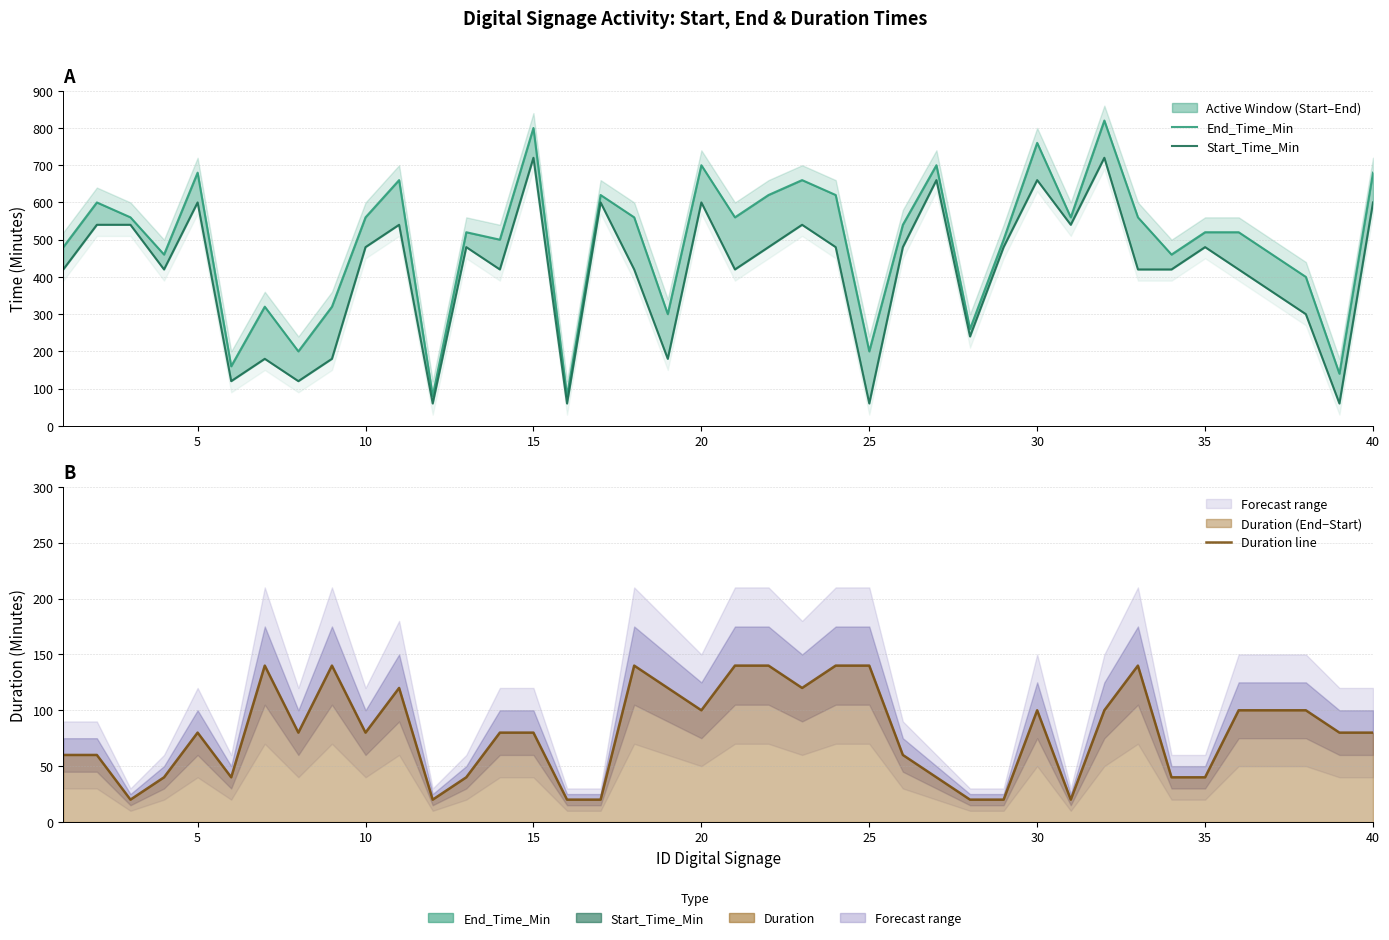

Reading left to right, what are all the values shown in this chart?

End_Time_Min: 480	600	560	460	680	160	320	200	320	560	660	80	520	500	800	80	620	560	300	700	560	620	660	620	200	540	700	260	500	760	560	820	560	460	520	520	460	400	140	680
Start_Time_Min: 420	540	540	420	600	120	180	120	180	480	540	60	480	420	720	60	600	420	180	600	420	480	540	480	60	480	660	240	480	660	540	720	420	420	480	420	360	300	60	600
Duration line: 60	60	20	40	80	40	140	80	140	80	120	20	40	80	80	20	20	140	120	100	140	140	120	140	140	60	40	20	20	100	20	100	140	40	40	100	100	100	80	80